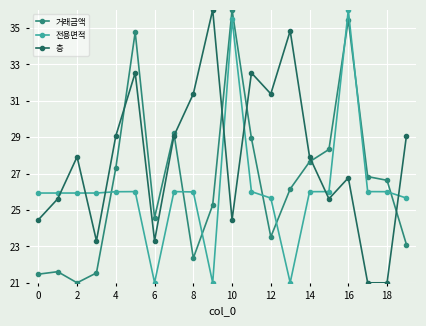

What is the minimum value shown in the chart?

21.0